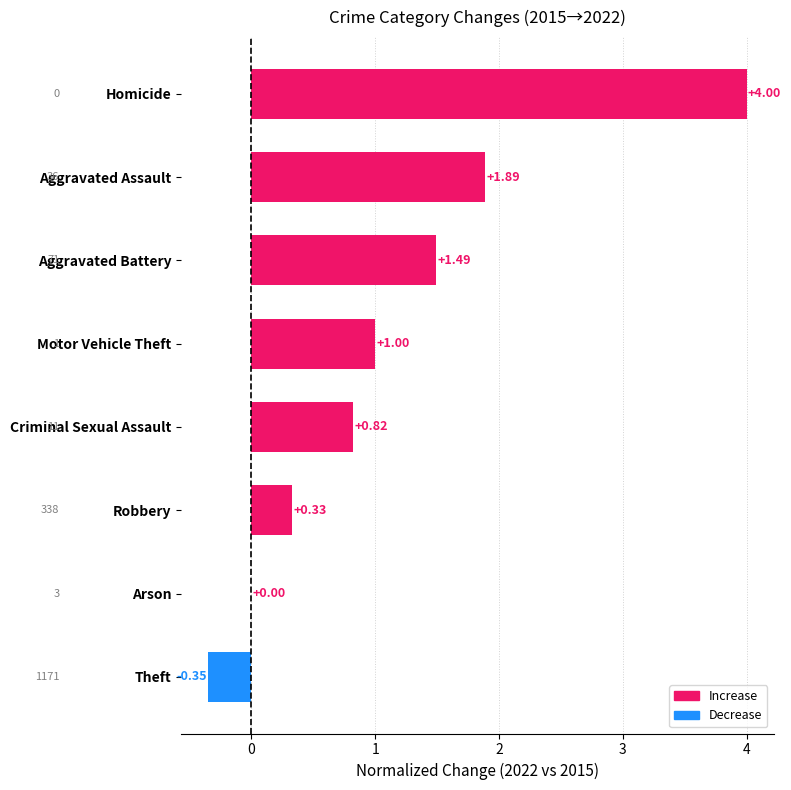

Where is the data nearest to the value 1?

Motor Vehicle Theft